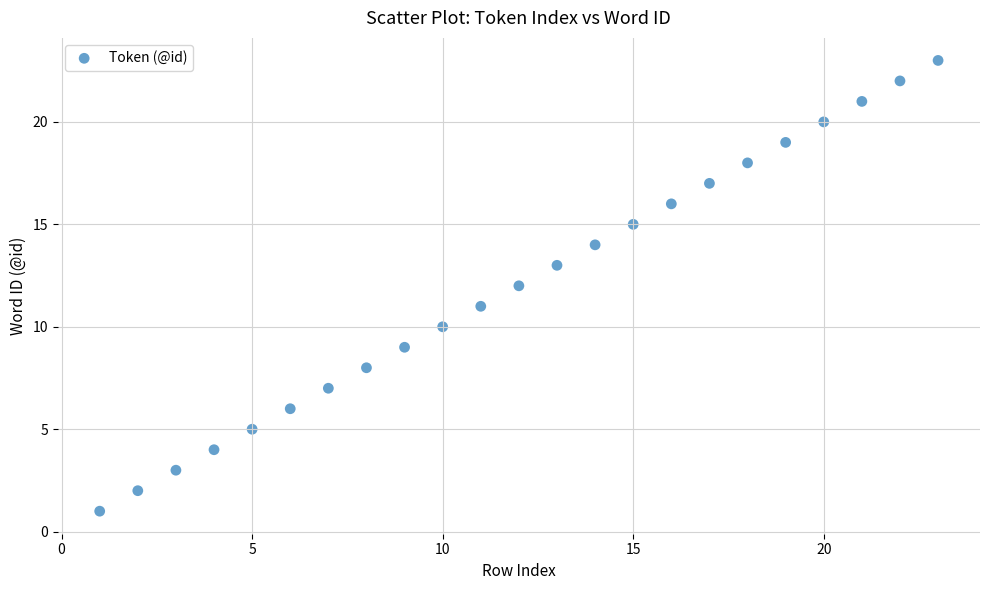

What is the range of X values (max minus min)?

22